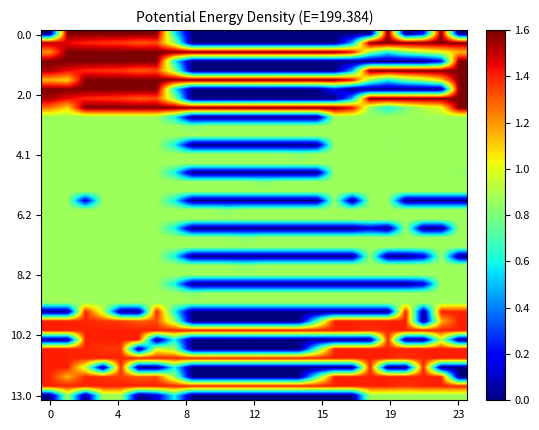

How many series are shown in this chart?

40